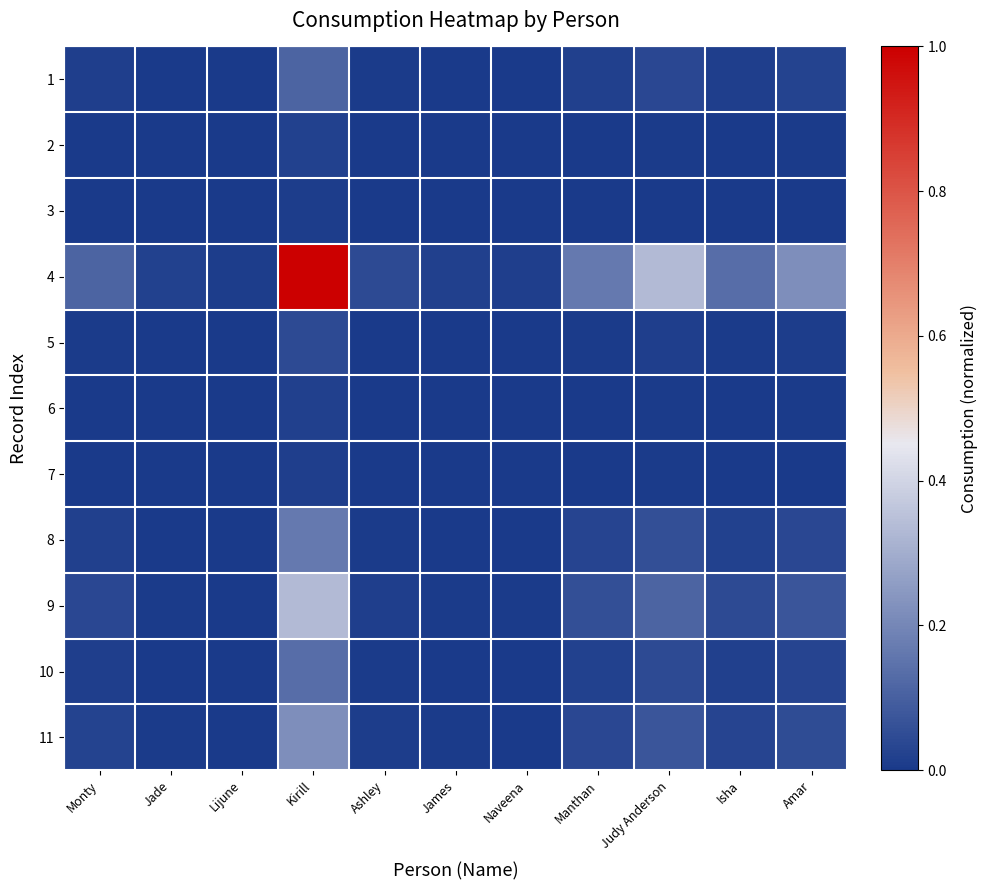

At Isha, list the series in order from largest to smallest.

4, 9, 11, 8, 10, 1, 5, 2, 6, 7, 3